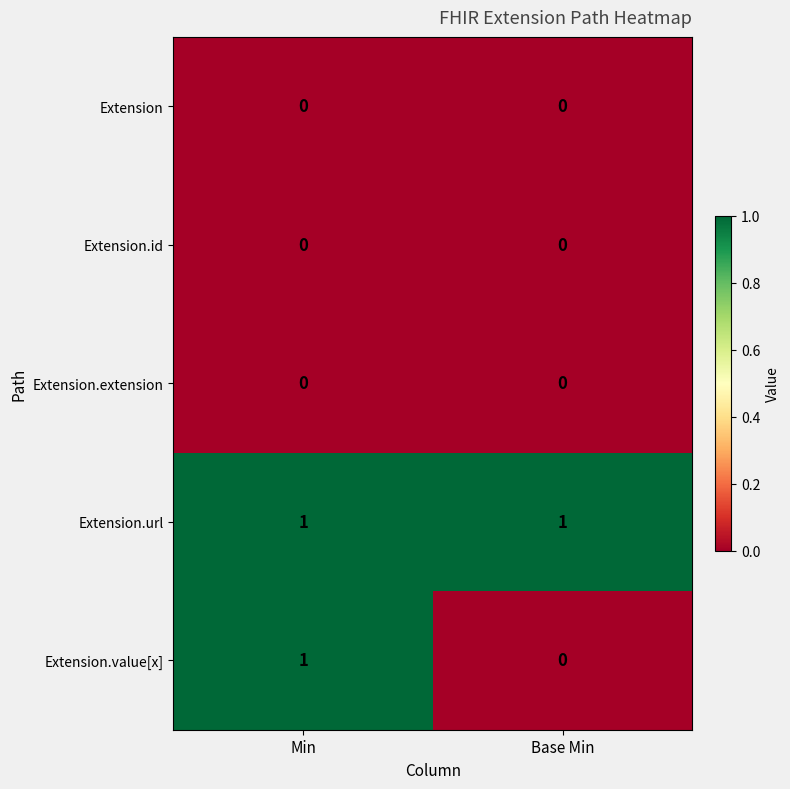

At which category is the sum across all series the highest?

Min